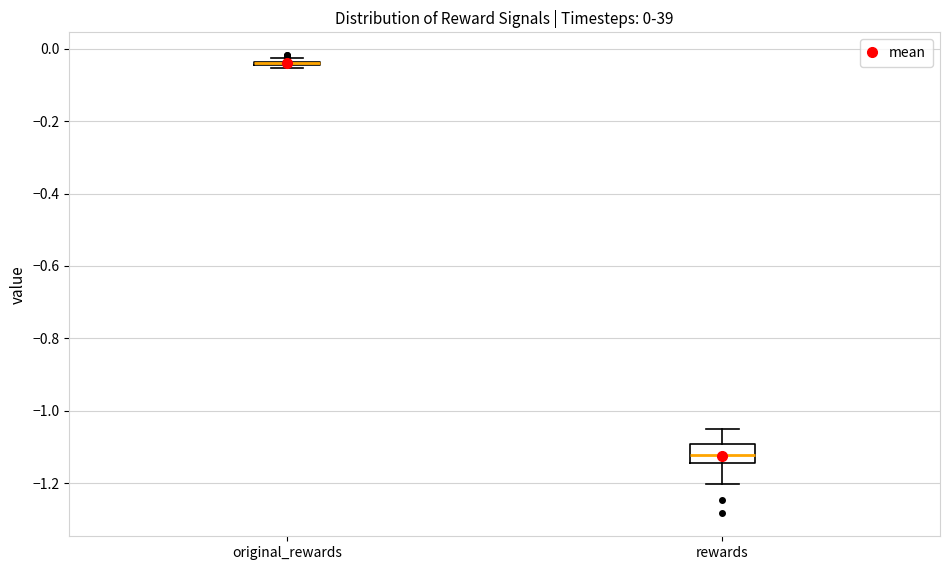

Which box is the tallest, from its lower edge to its upper edge?

rewards